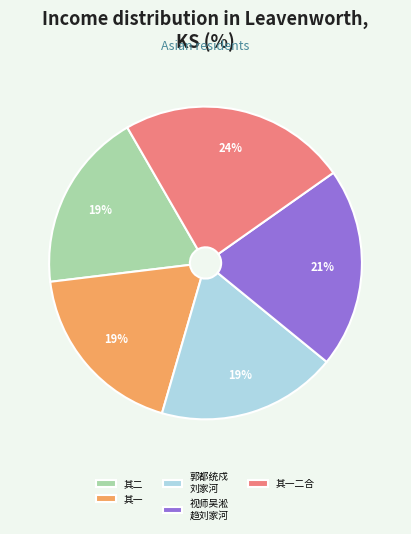

To the nearest percent, what is the difference between the largest and smallest slice percentages?

5%